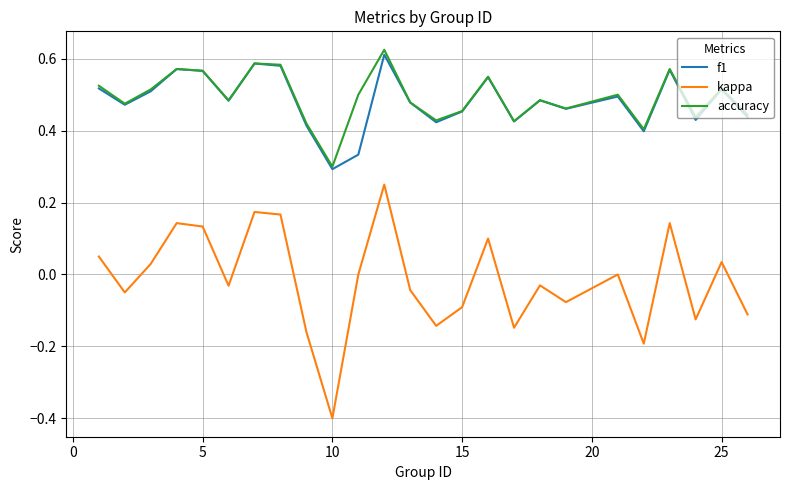

At how many categories does at least one series exceed 0?

25